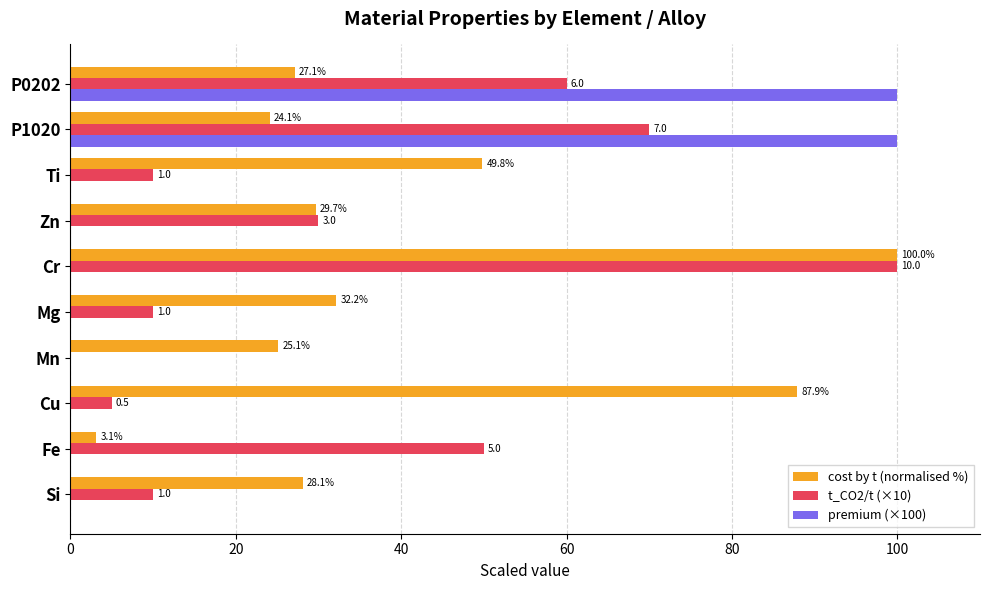

What is the sum of all premium (×100) values?

200.0